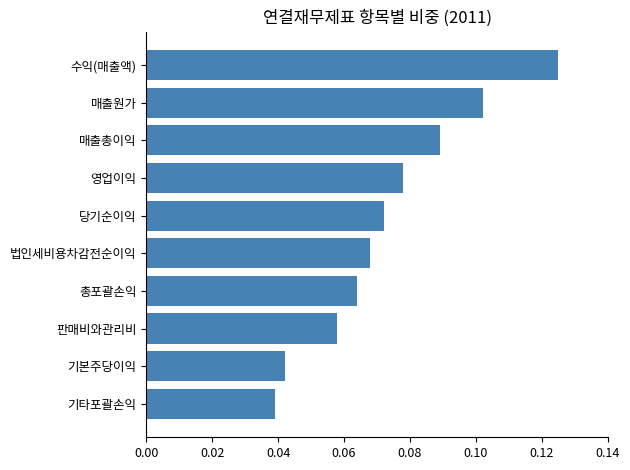

At which category does the chart reach its minimum across all series?

기타포괄손익